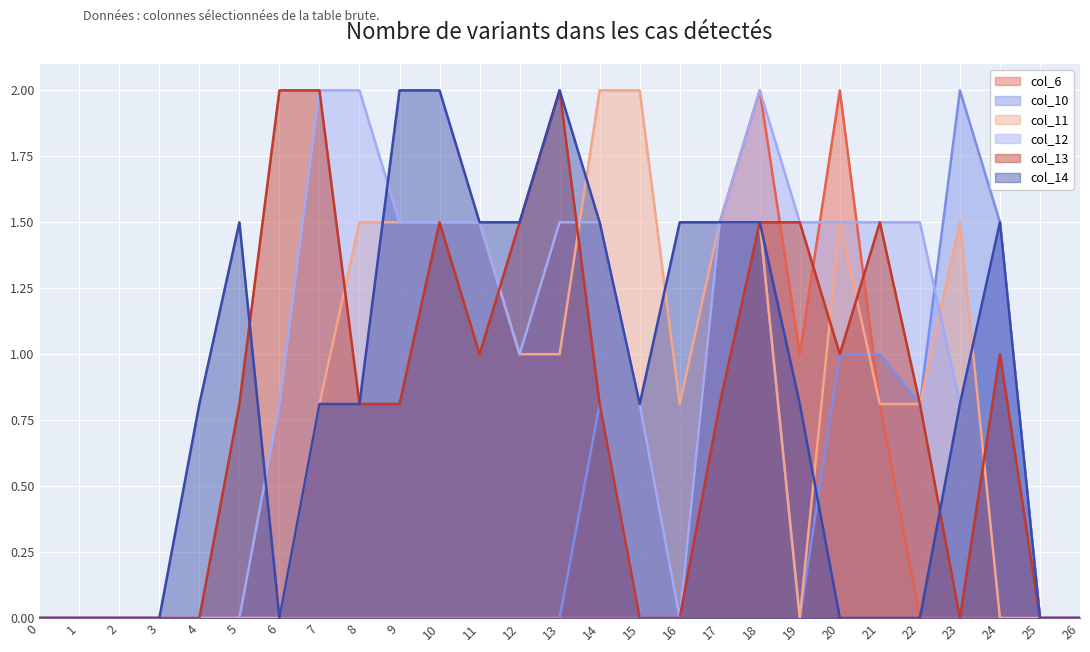

Reading left to right, transcribe all the data shown in this chart.

col_6: 0.0	0.0	0.0	0.0	0.0	0.0	0.0	0.0	0.0	0.0	0.0	0.0	0.0	0.0	0.0	0.0	0.0	1.5	2.0	1.0	2.0	0.8	0.0	0.0	0.0	0.0	0.0
col_10: 0.0	0.0	0.0	0.0	0.0	0.0	0.0	0.0	0.0	0.0	0.0	0.0	0.0	0.0	0.8	0.0	0.0	1.5	1.5	0.0	1.0	1.0	0.8	2.0	1.5	0.0	0.0
col_11: 0.0	0.0	0.0	0.0	0.0	0.0	0.0	0.8	1.5	1.5	1.5	1.5	1.0	1.0	2.0	2.0	0.8	1.5	1.5	0.0	1.5	0.8	0.8	1.5	0.0	0.0	0.0
col_12: 0.0	0.0	0.0	0.0	0.0	0.0	0.8	2.0	2.0	1.5	1.5	1.5	1.0	1.5	1.5	0.8	0.0	1.5	2.0	1.5	1.5	1.5	1.5	0.8	1.5	0.0	0.0
col_13: 0.0	0.0	0.0	0.0	0.0	0.8	2.0	2.0	0.8	0.8	1.5	1.0	1.5	2.0	0.8	0.0	0.0	0.8	1.5	1.5	1.0	1.5	0.8	0.0	1.0	0.0	0.0
col_14: 0.0	0.0	0.0	0.0	0.8	1.5	0.0	0.8	0.8	2.0	2.0	1.5	1.5	2.0	1.5	0.8	1.5	1.5	1.5	0.8	0.0	0.0	0.0	0.8	1.5	0.0	0.0